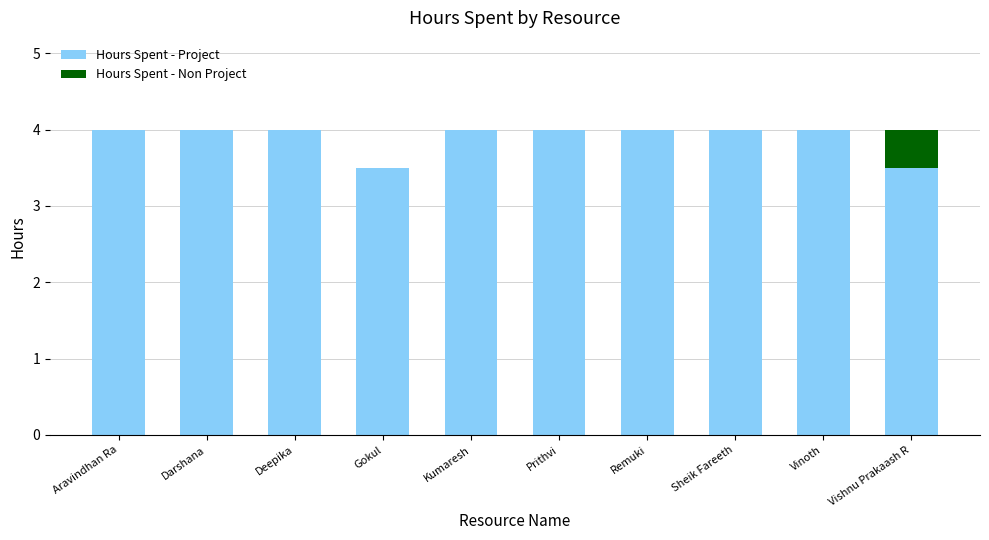

Count the Hours Spent - Project values in the range 4 to 5.

8